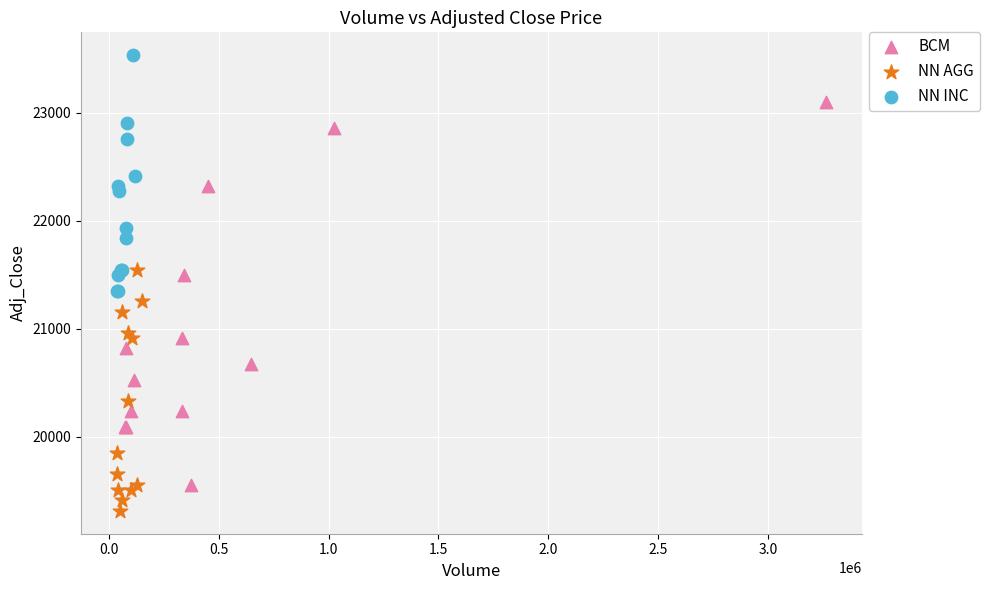

Which series contains the highest Y value?

NN INC